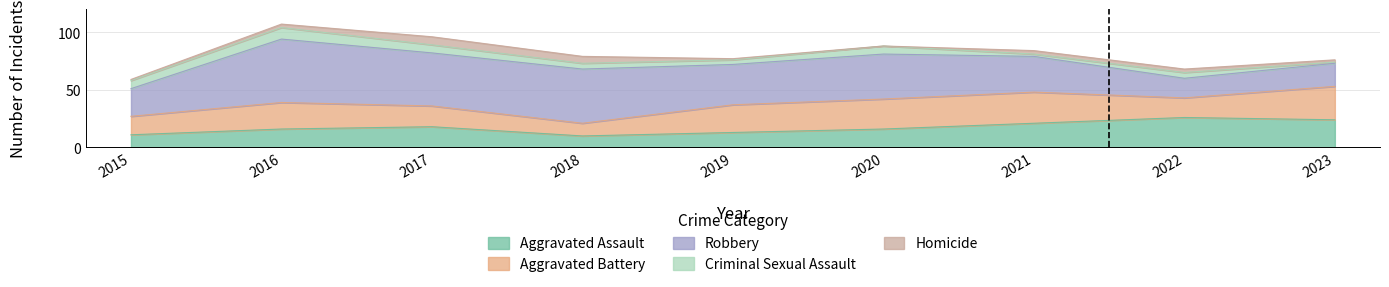

What is the approximate value of Homicide at 2019?

1